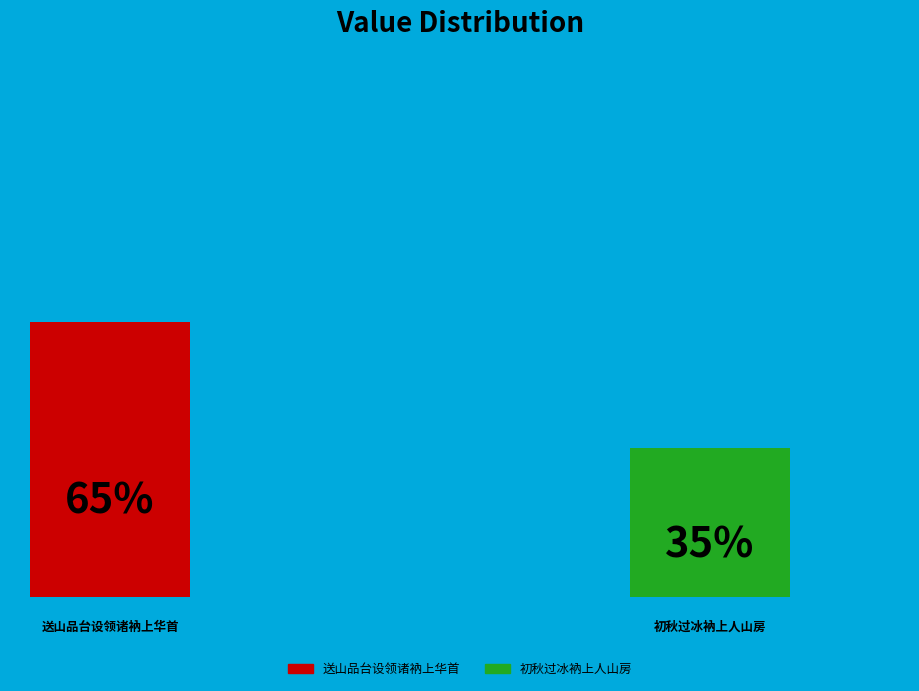

How many segments does this pie chart have?

2